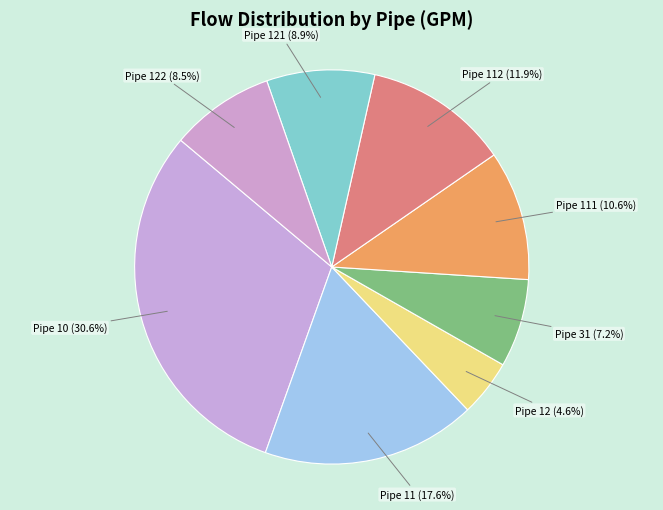

What portion of the pie excludes Pipe 31 (7.2%)?

92.8%